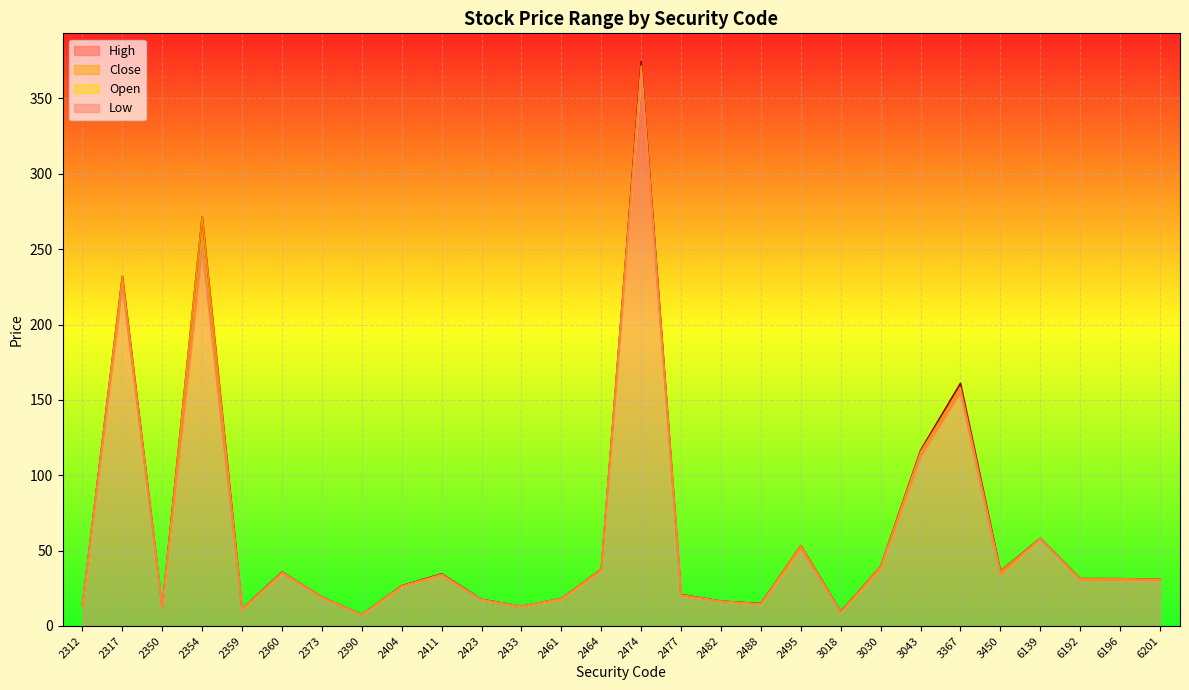

What is the total value across all series at 2464?

148.7